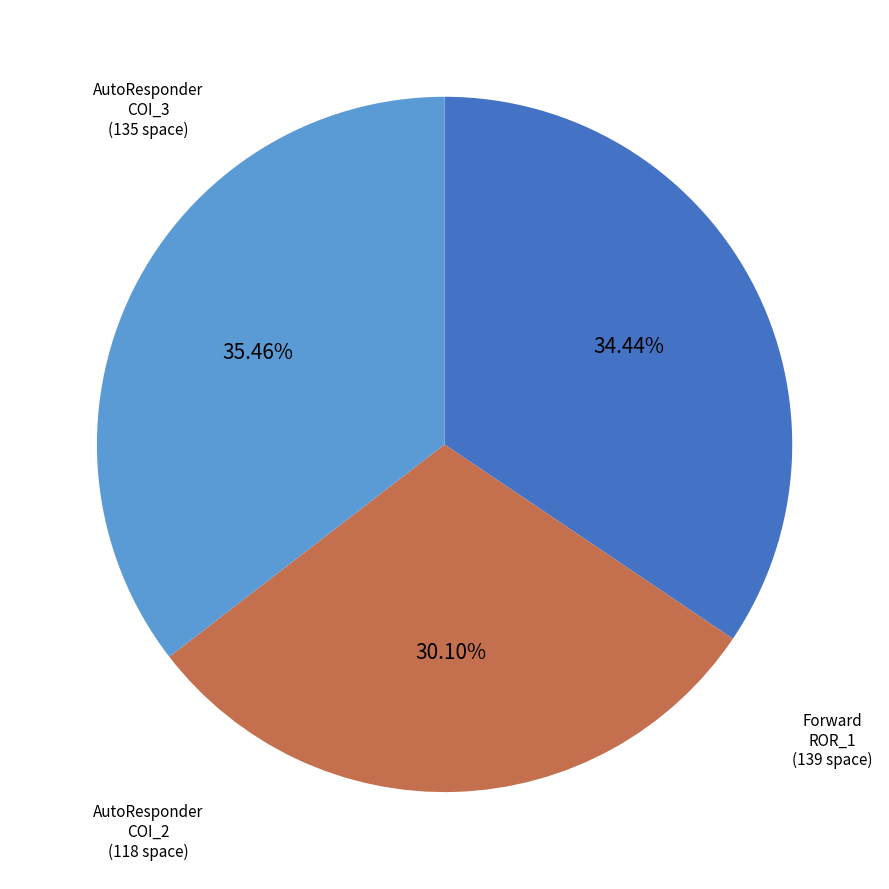

Is there a majority slice in this chart?

No